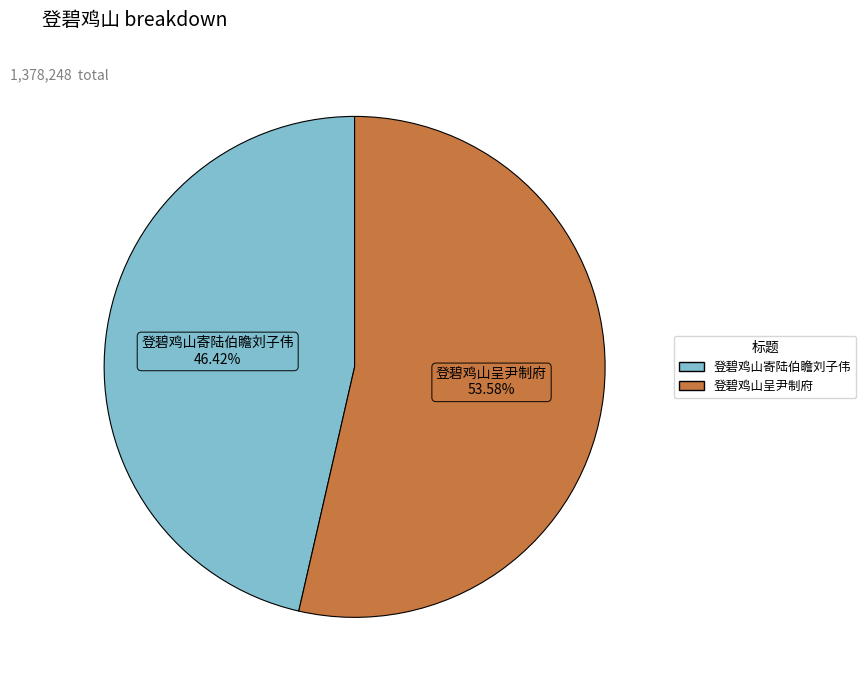

Count the number of slices in the pie.

2